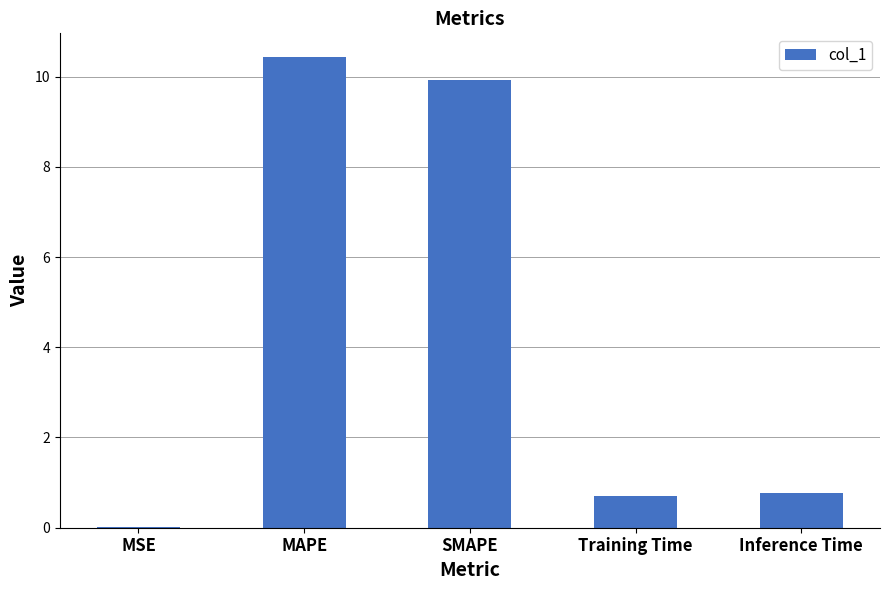

At which category does the chart reach its peak across all series?

MAPE